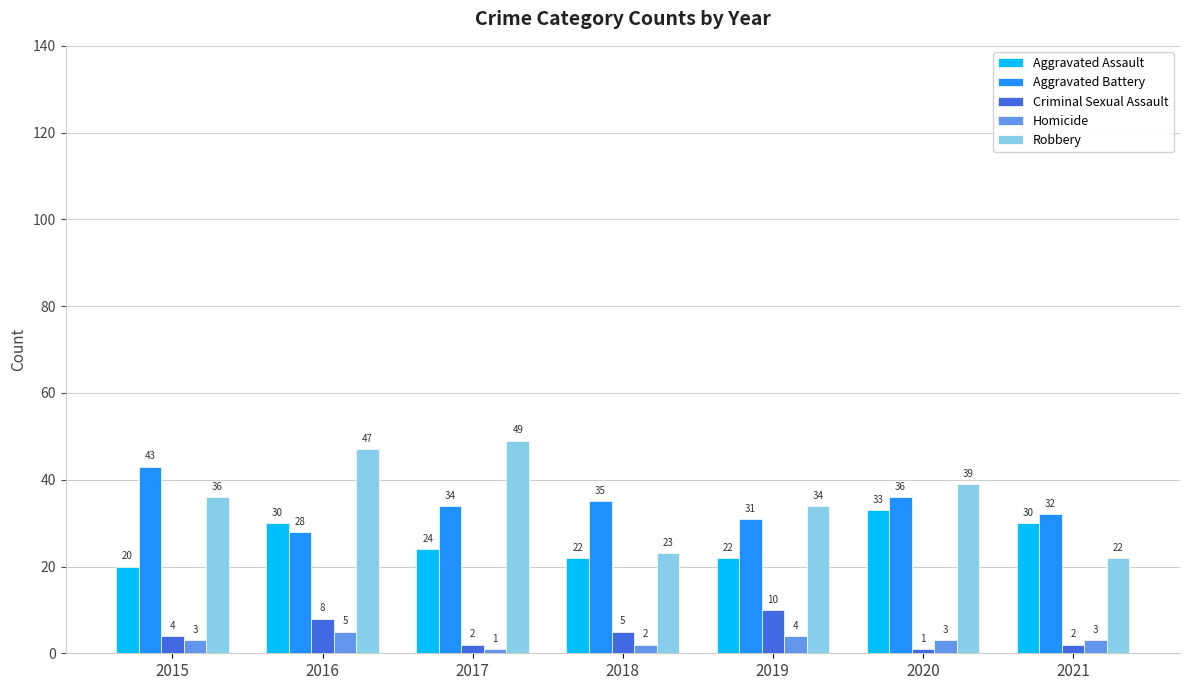

What is the approximate value of Criminal Sexual Assault at 2019?

10